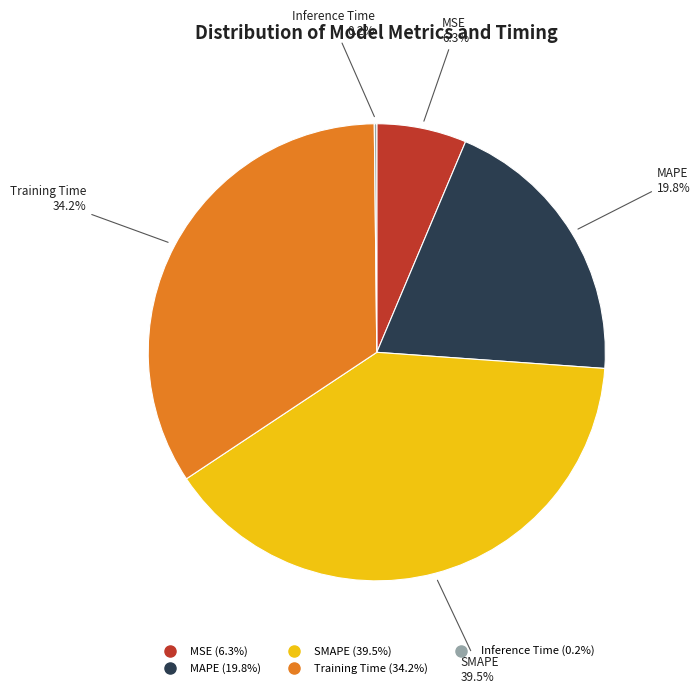

Does any single category account for the majority?

No